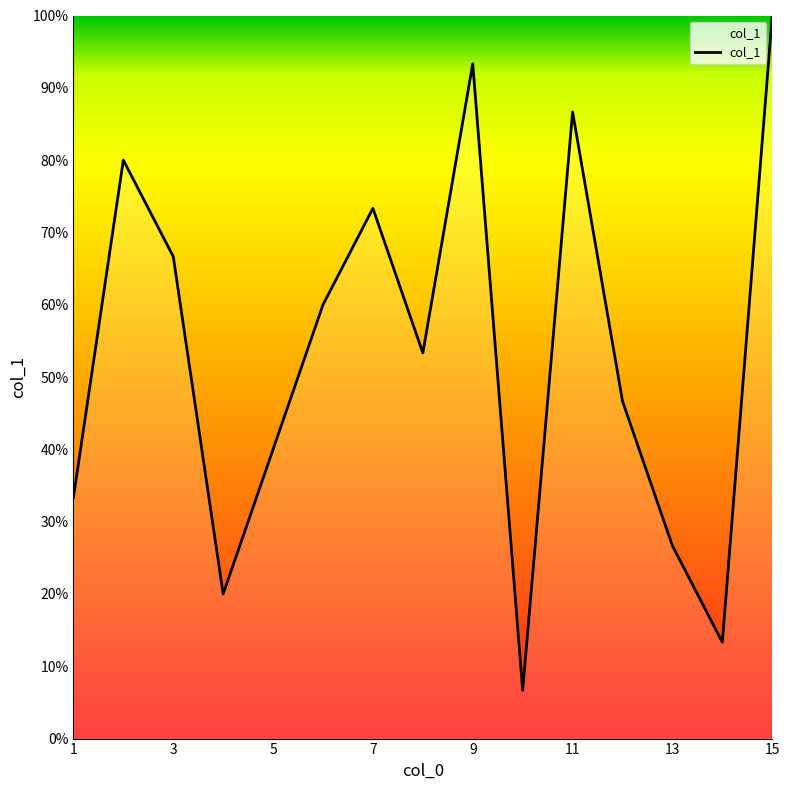

What is the average value?

53.3